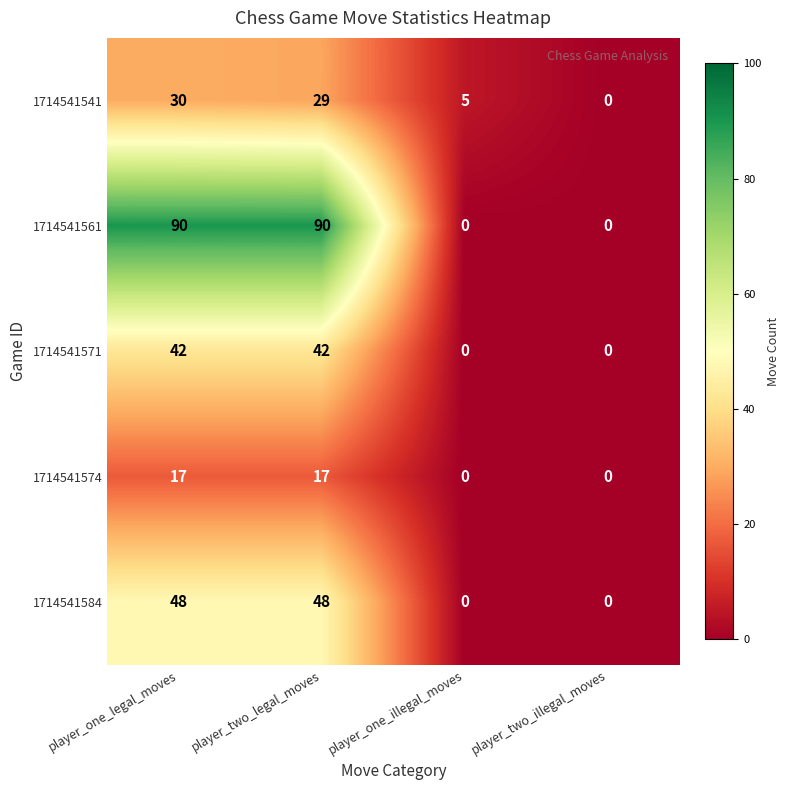

How many data points does each series have?

4